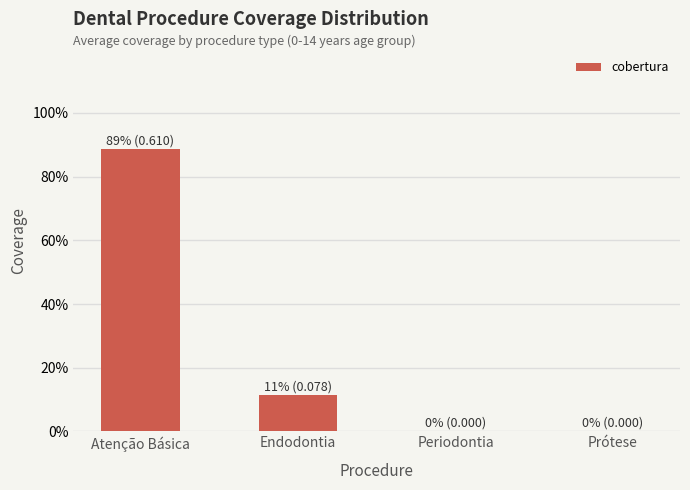

The chart shows a value of 0.9 at Atenção Básica. True or false?

True